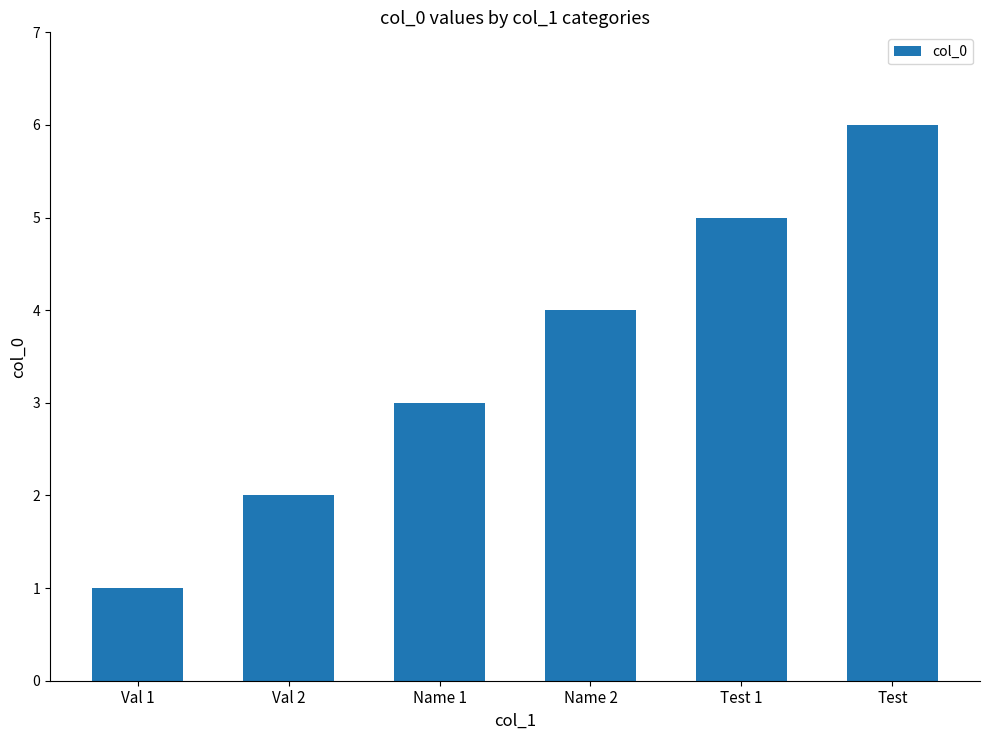

Where is the data nearest to the value 3?

Name 1